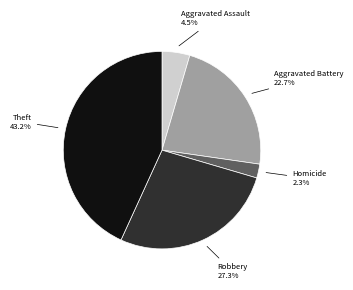

Rank the categories by value from lowest to highest.

Homicide, Aggravated Assault, Aggravated Battery, Robbery, Theft